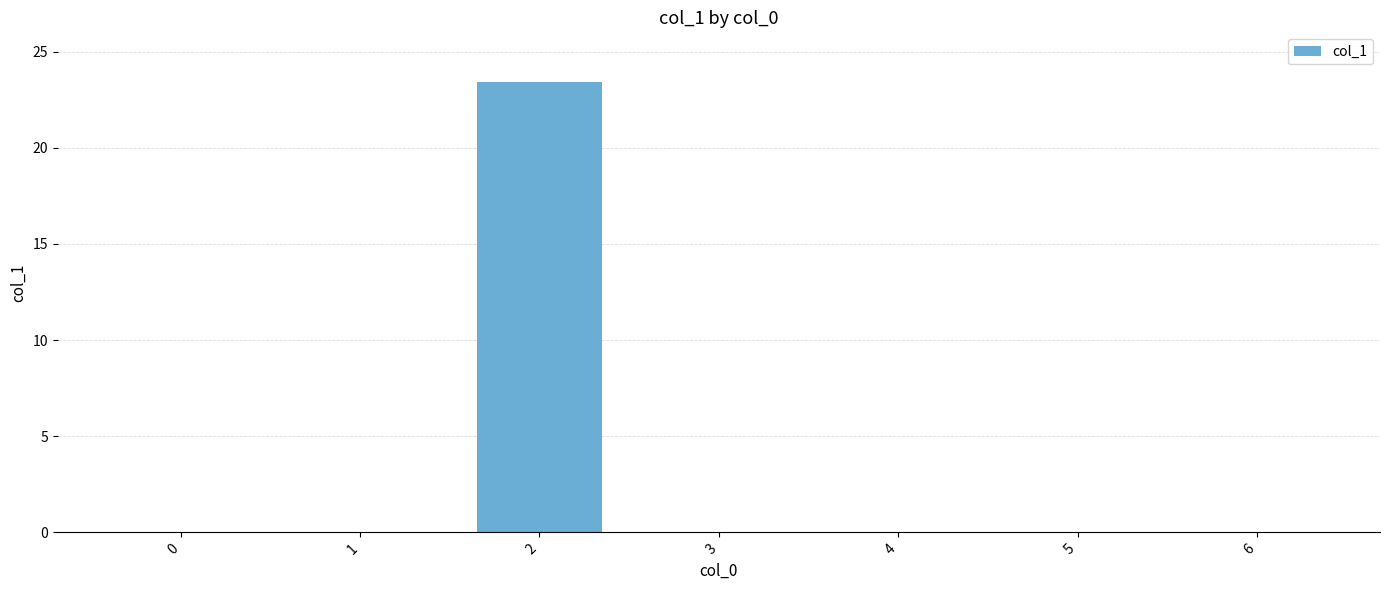

The chart shows a value of -13.0 at 5. True or false?

False